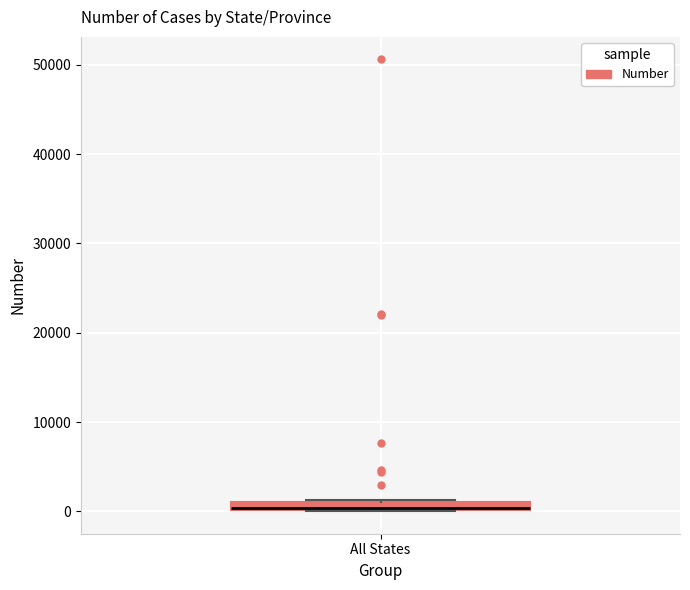

Where is the upper edge of the box for All States on the y-axis? The values are not printed on the chart, so give them approximately, as read against the axis.

1000